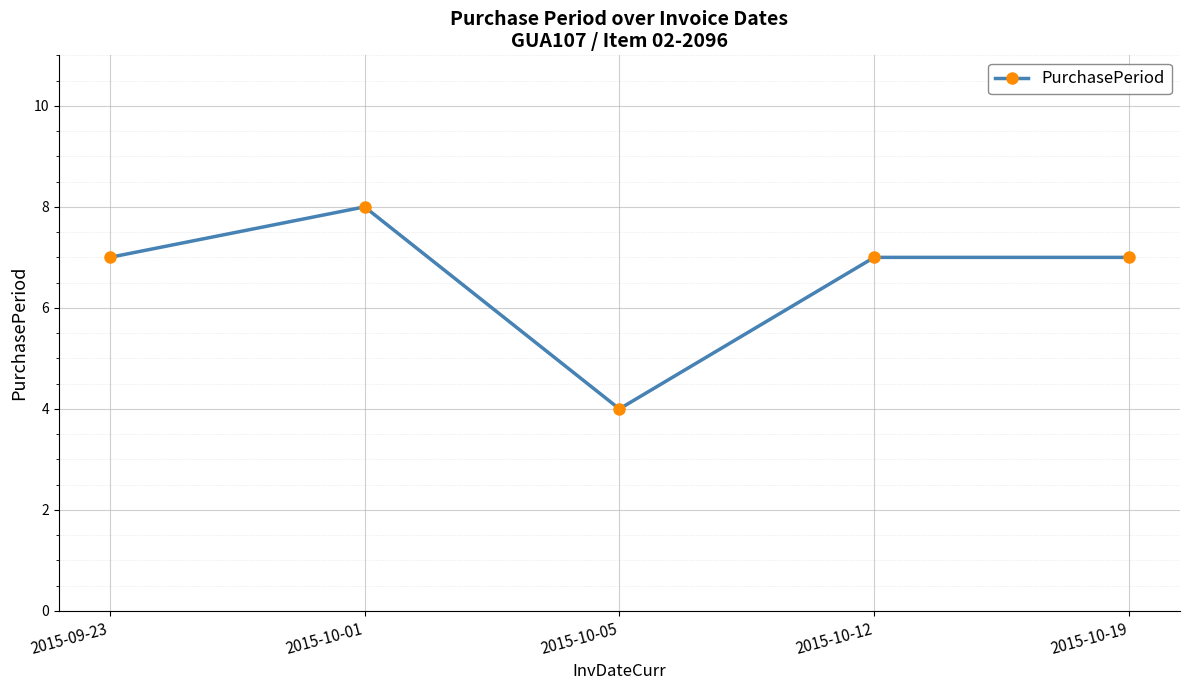

At which category does the chart reach its peak across all series?

2015-10-01